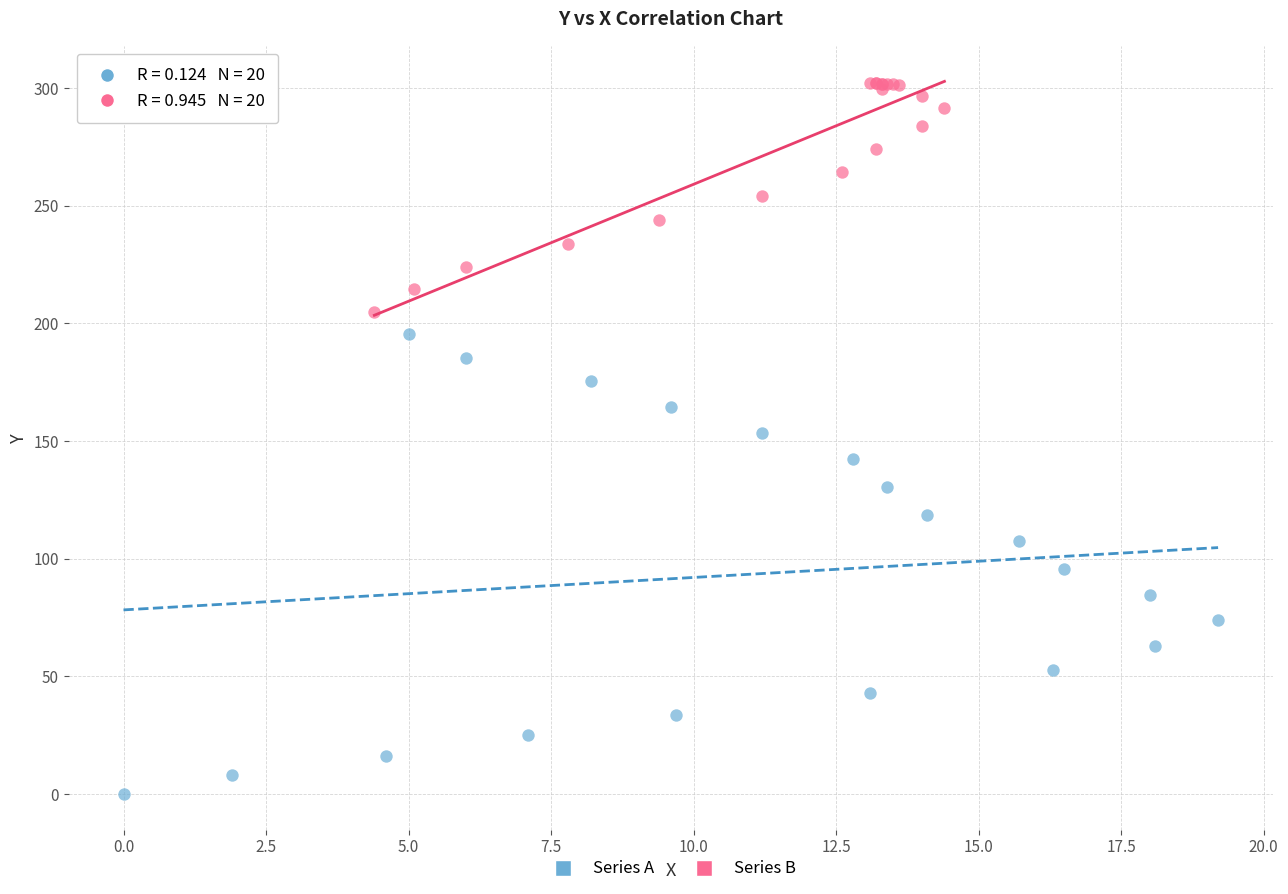

Which series contains the lowest Y value?

Series A